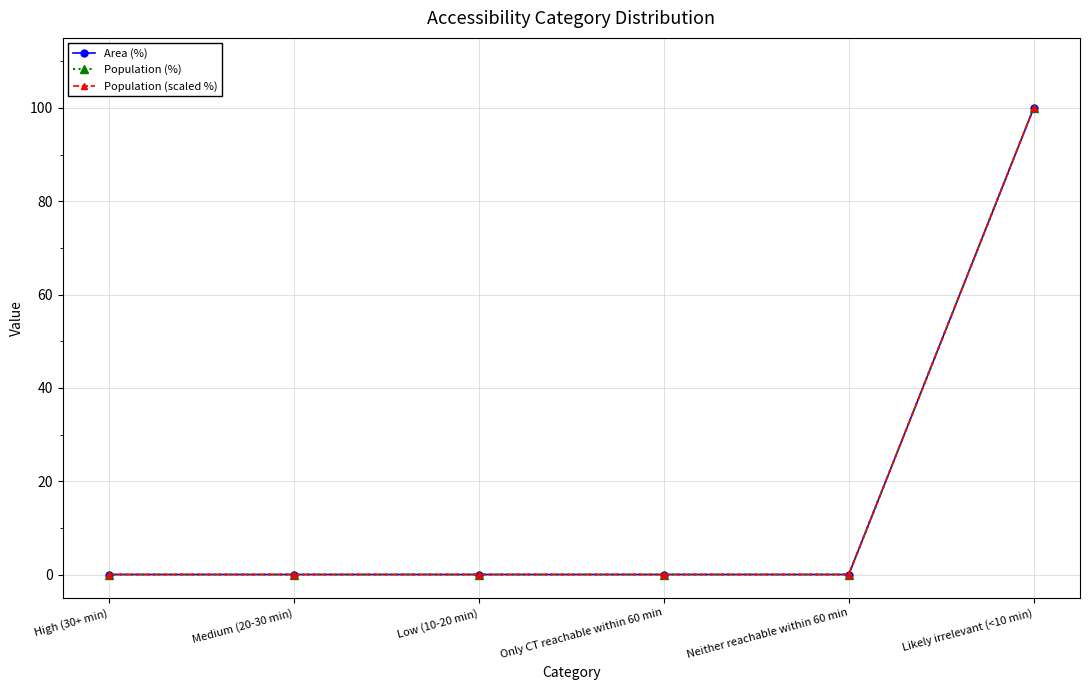

What is the sum of all Area (%) values?

100